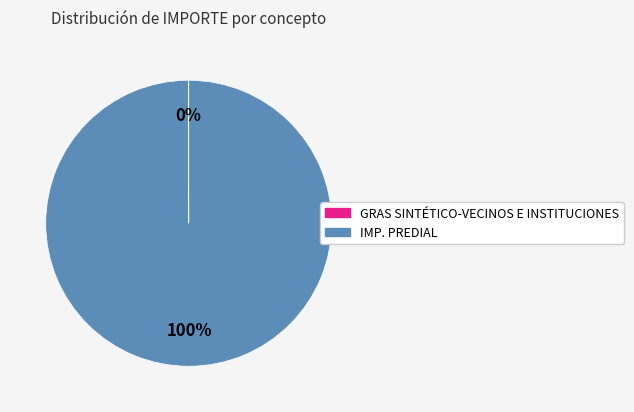

Which slice represents more than half of the pie?

IMP. PREDIAL